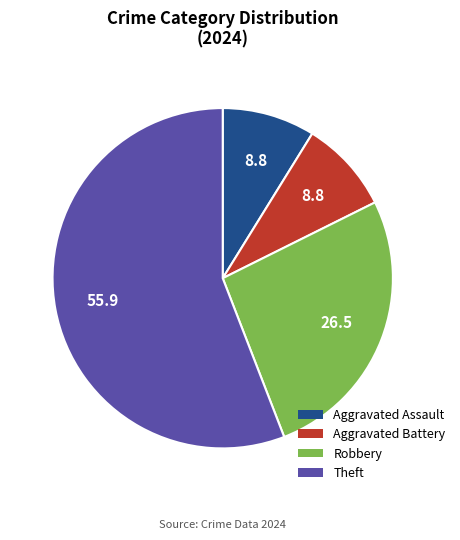

What is the majority slice?

Theft